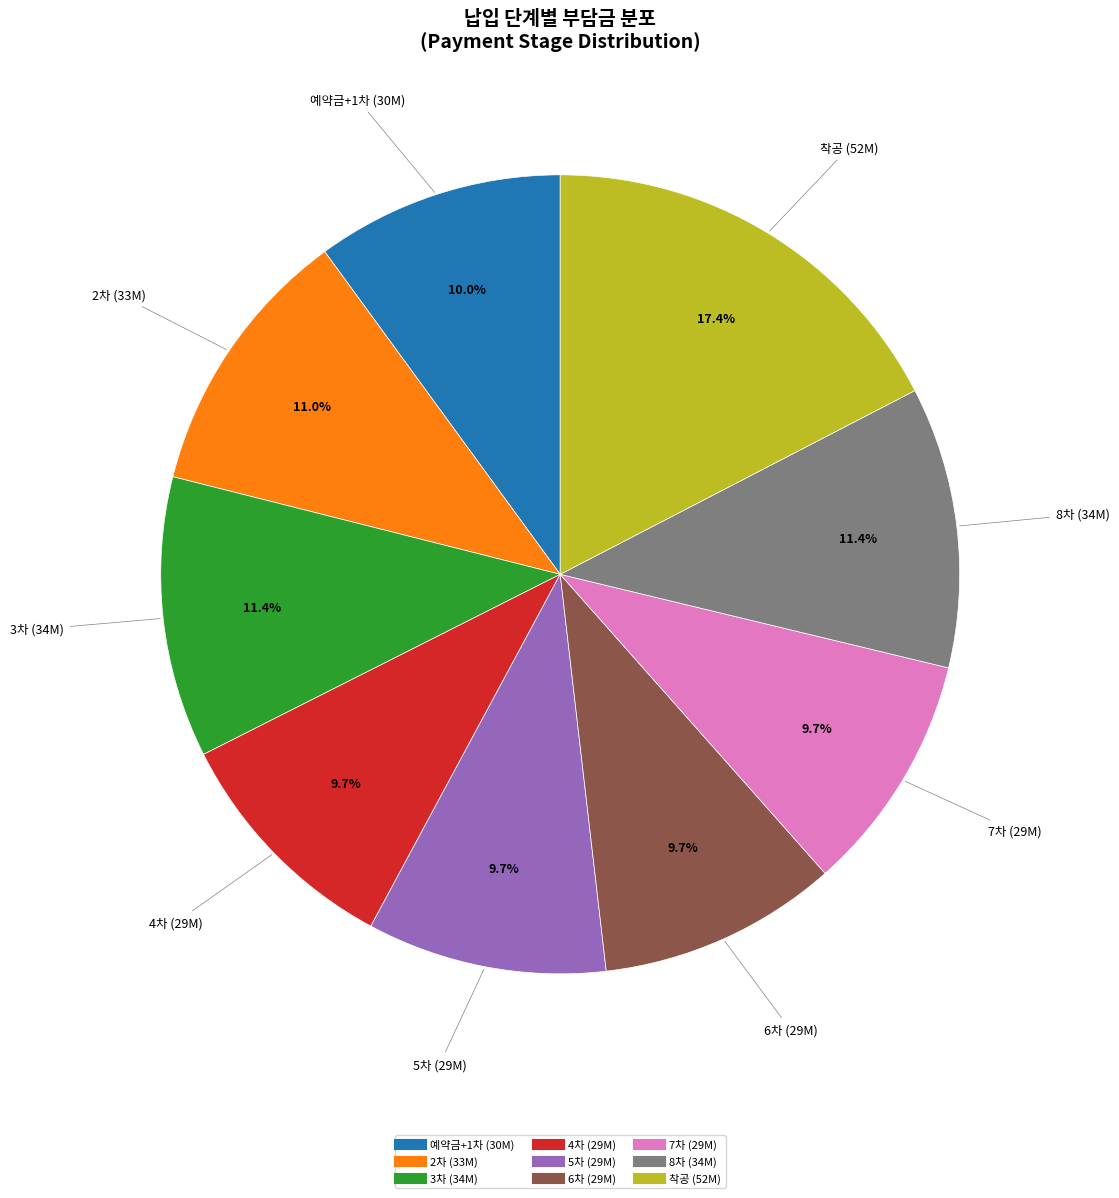

Which has a higher value, 8차 or 예약금+1차?

8차